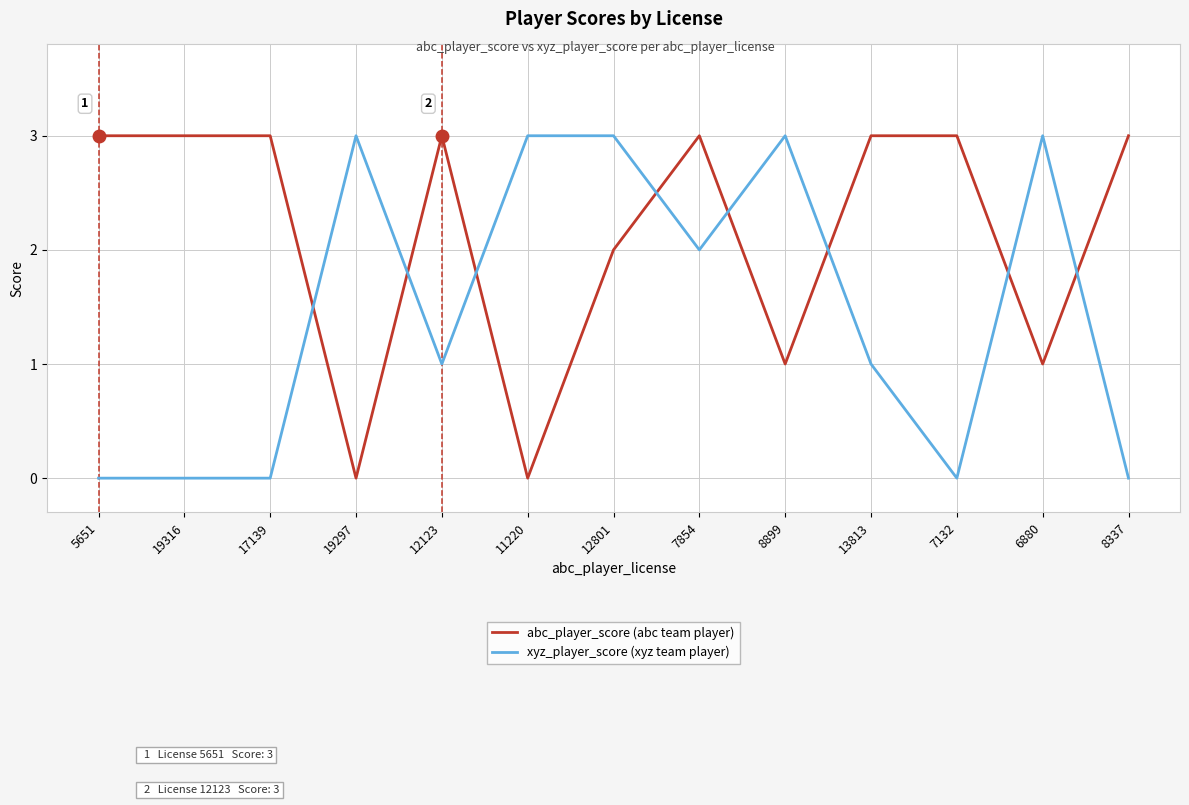

Is it true that abc_player_score (abc team player) equals 2 at 12801?

True